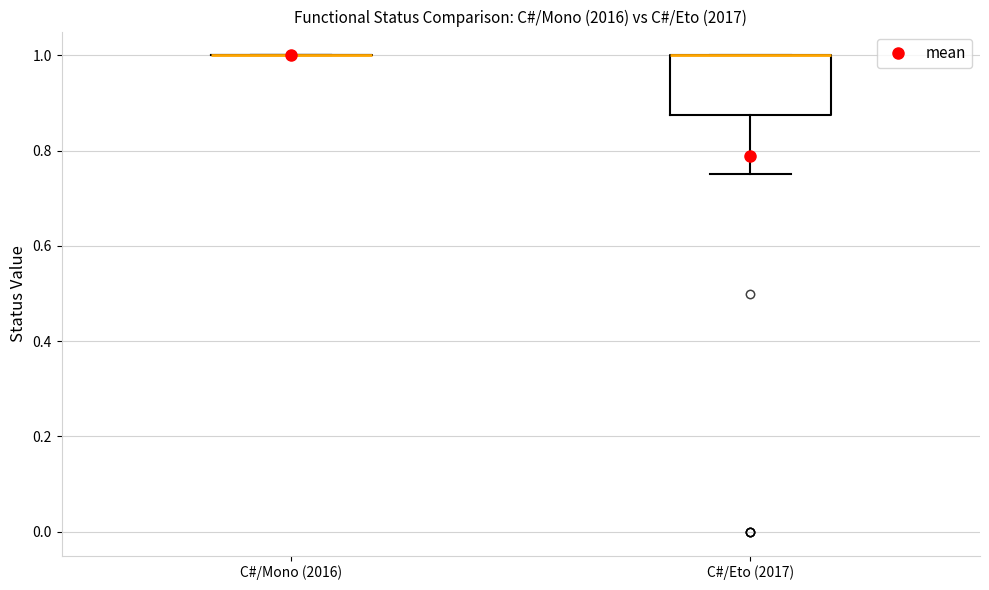

Which box is the tallest, from its lower edge to its upper edge?

C#/Eto (2017)